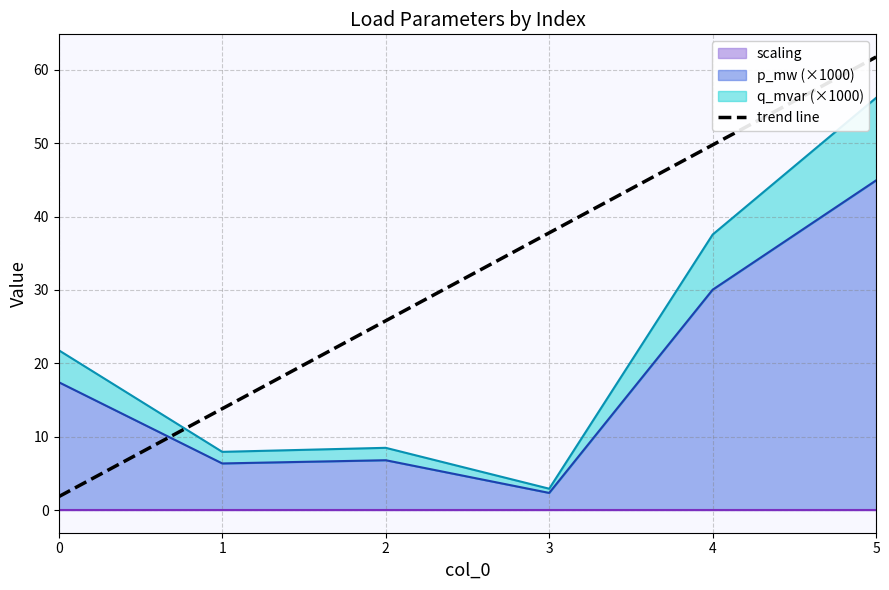

Reading right to left, list all the values displayed in this chart.

61.7	49.8	37.8	25.8	13.8	1.8